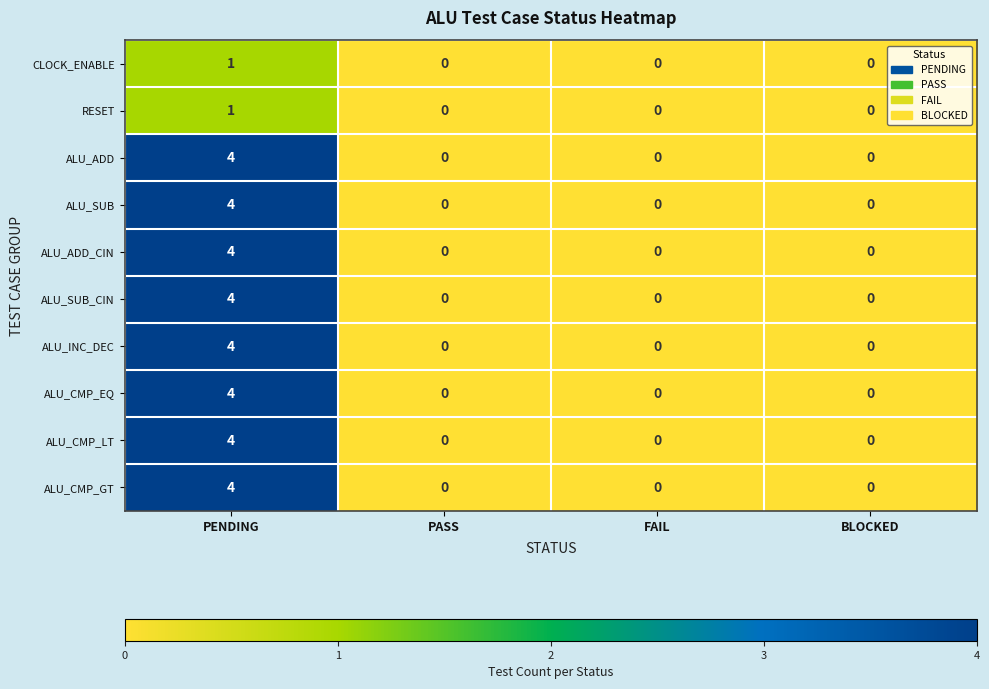

What is the maximum value shown in the chart?

4